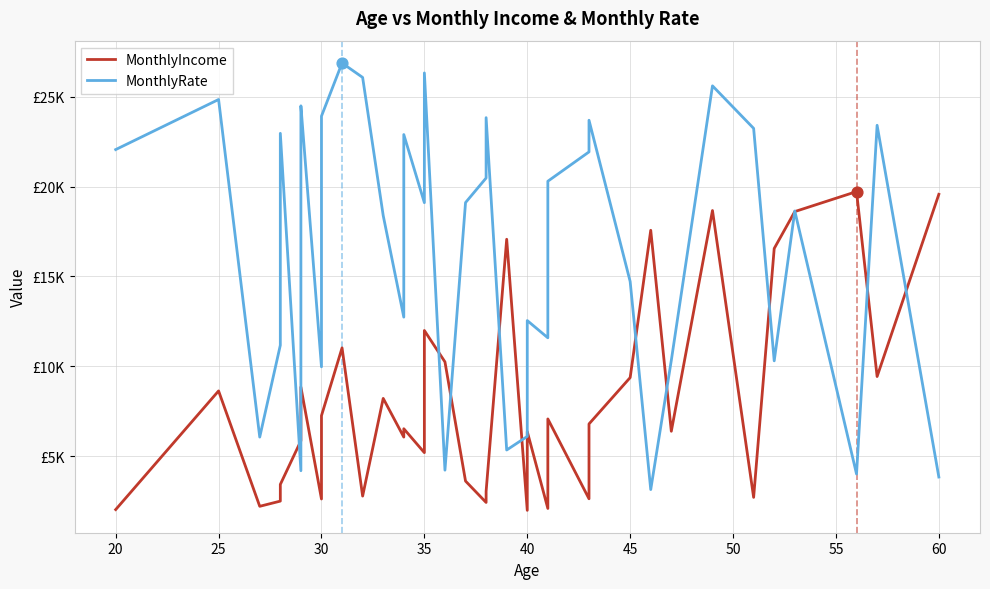

Which series has the largest total across all categories?

MonthlyRate